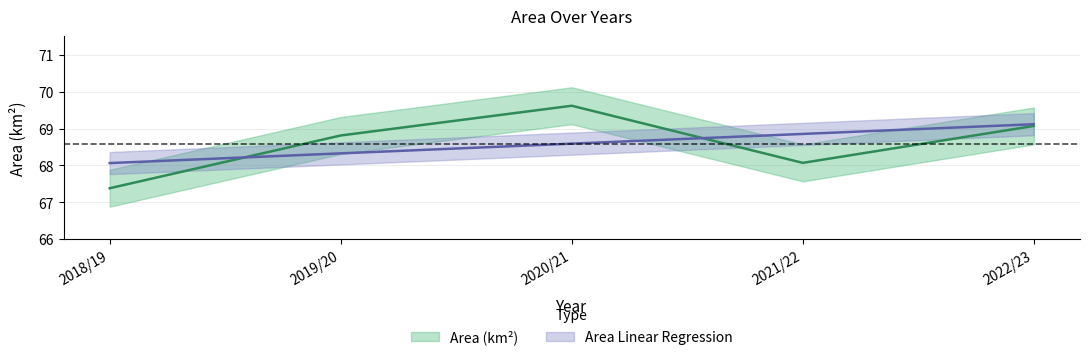

What is the label of the 3rd point from the left?

2020/21